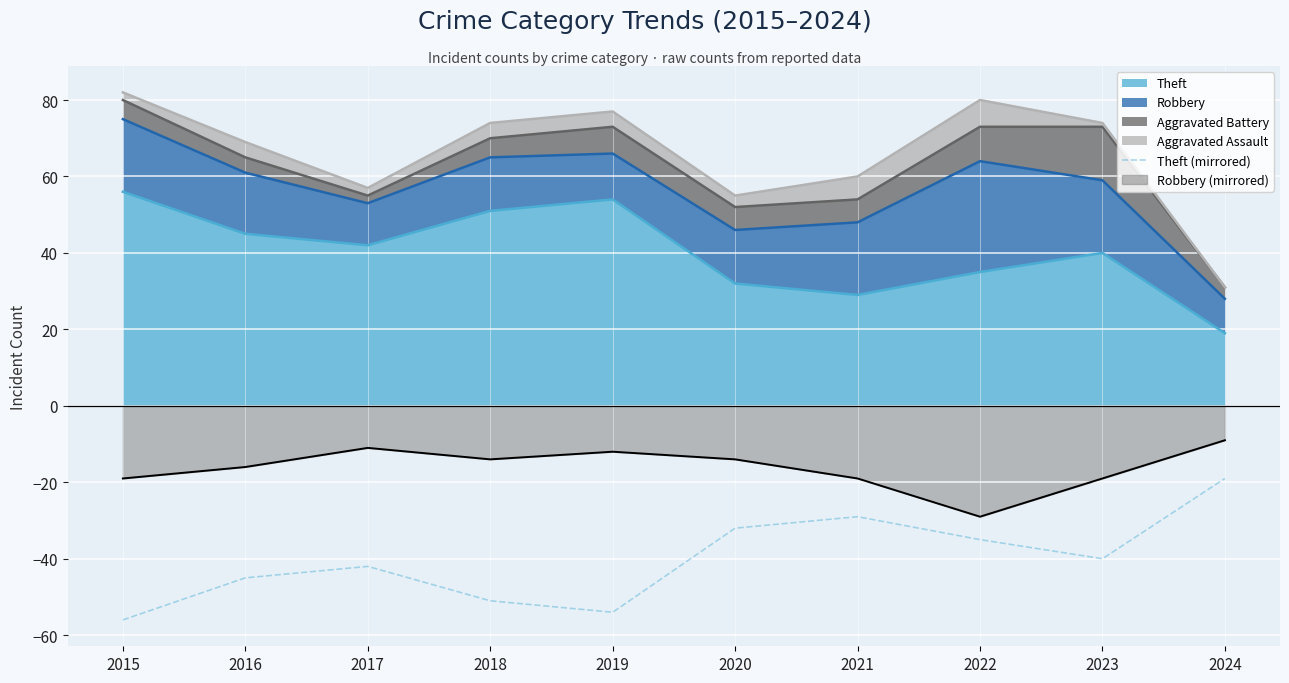

At which category does the data reach its first local valley?

2019